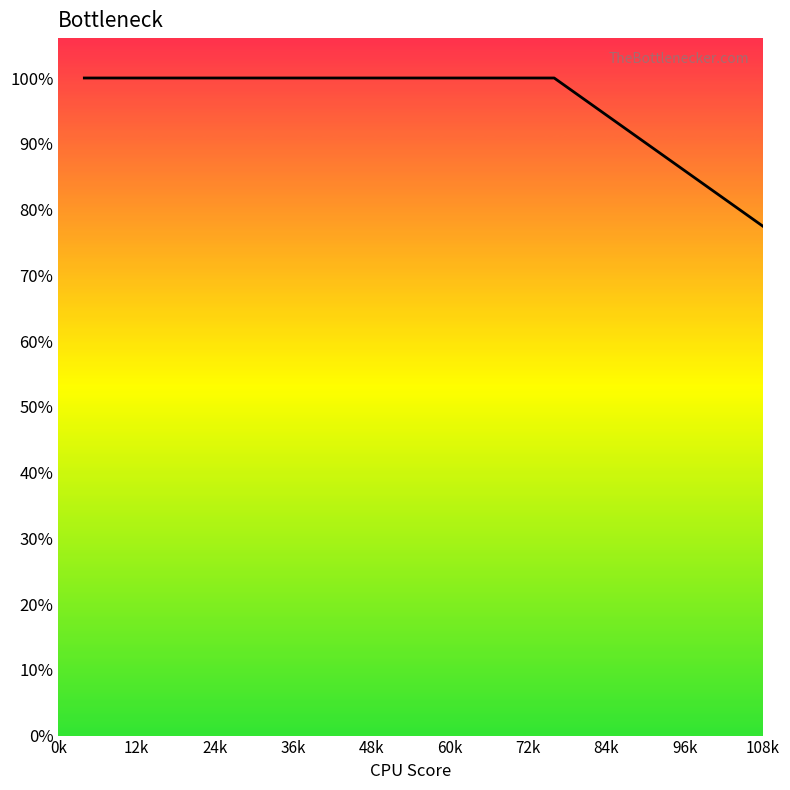

Does the chart have visible grid lines?

No